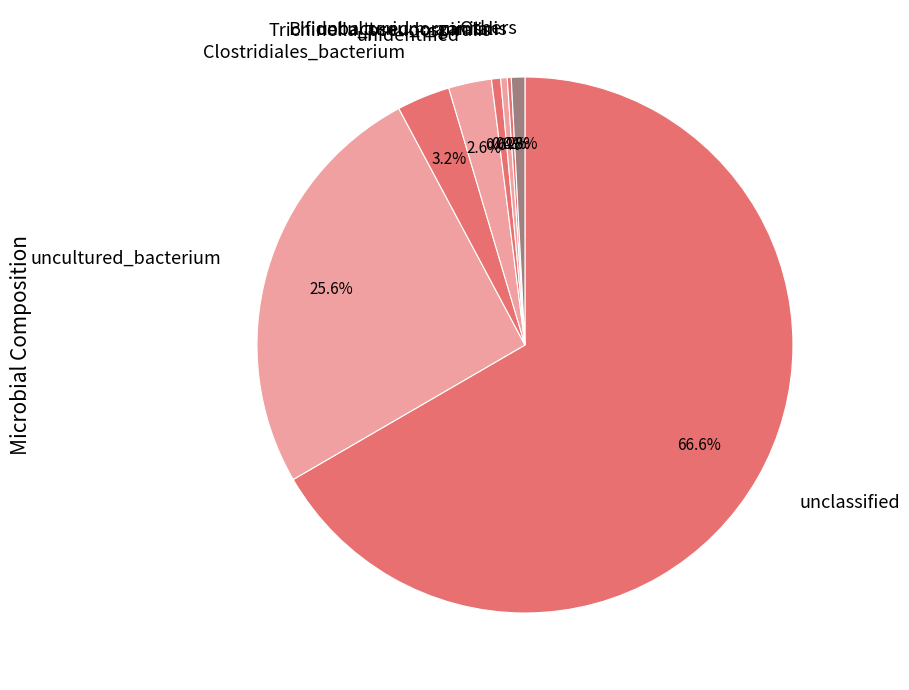

What percentage is the Clostridiales_bacterium slice, to the nearest percent?

3%